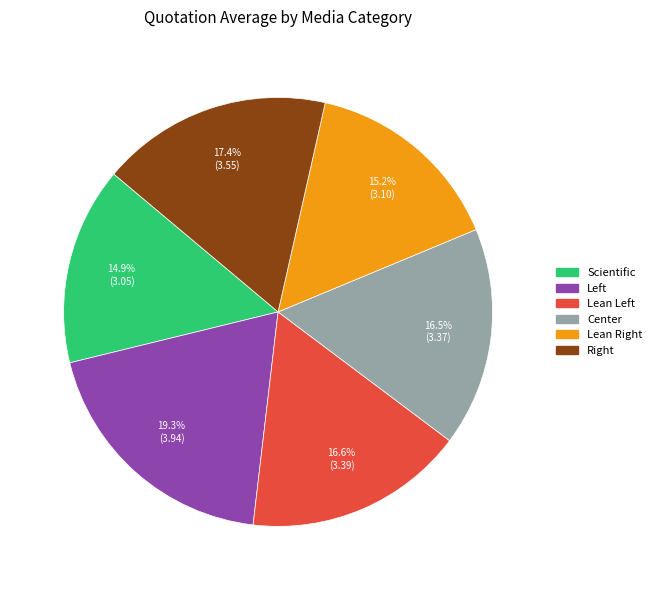

Which slice is the largest?

Left